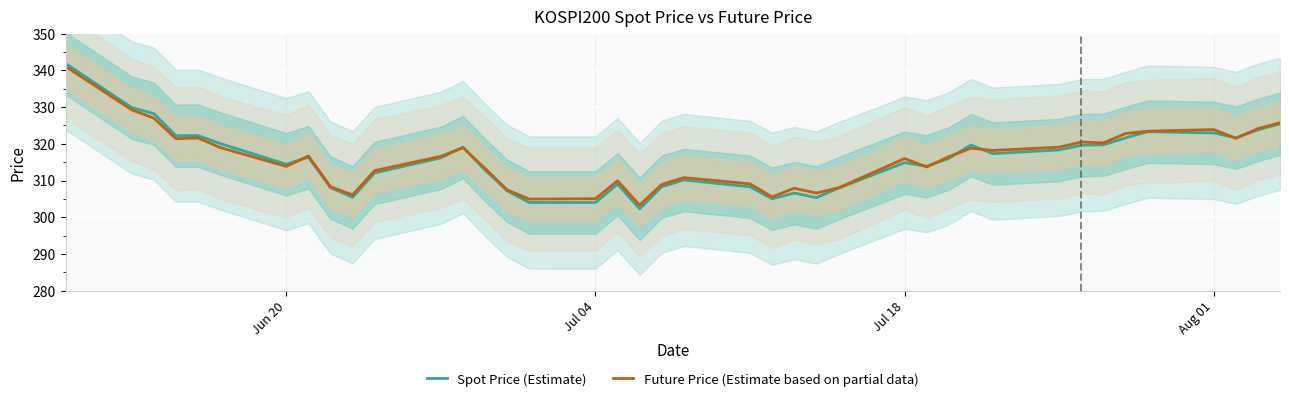

How many intersections are there between FUTURE_PRICE and SPOT_PRICE?

9